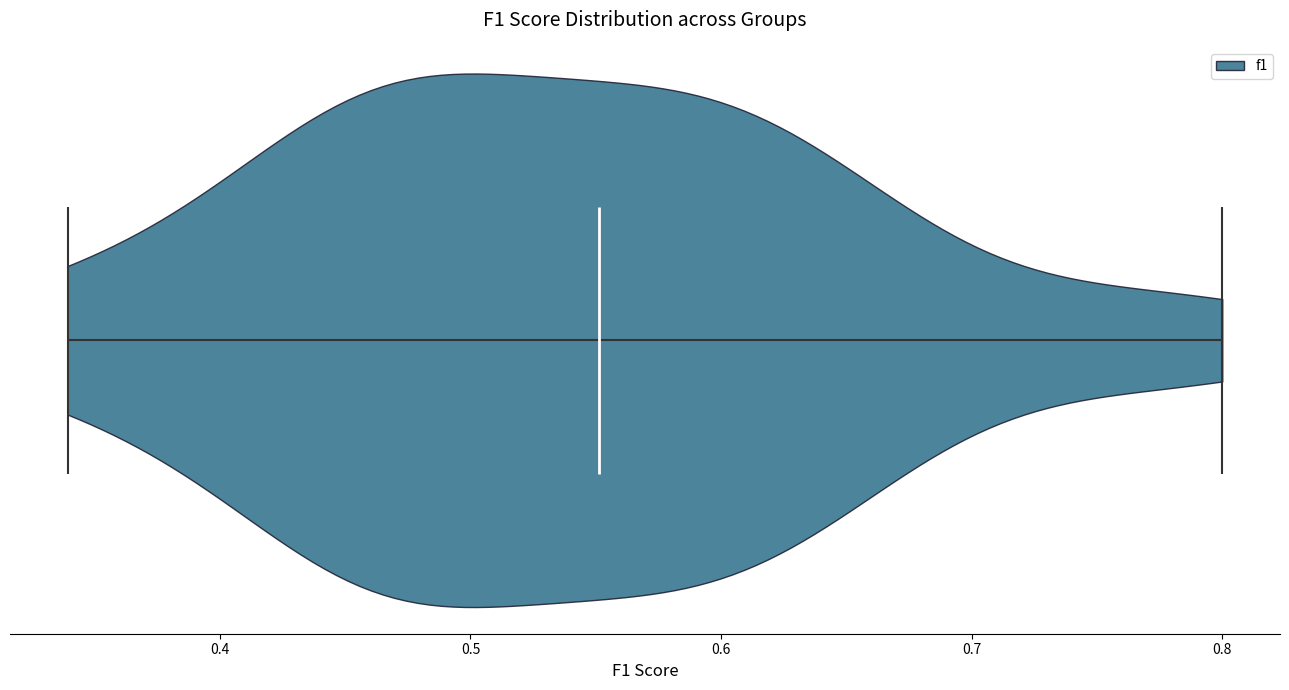

Read this violin plot against the x-axis: where its median line is, and the lowest and highest points the violin reaches. The values are not printed on the chart, so give them approximately, as read against the axis.

median line 0.55, lowest point 0.34, highest point 0.80